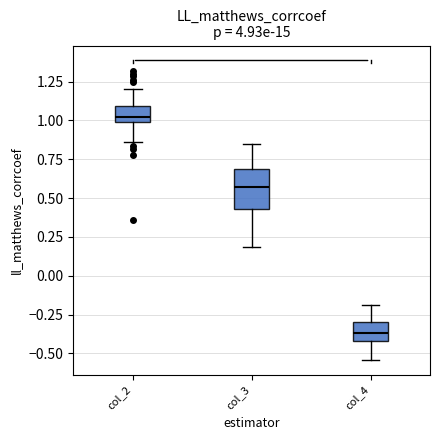

Which box has the lowest median line?

col_4